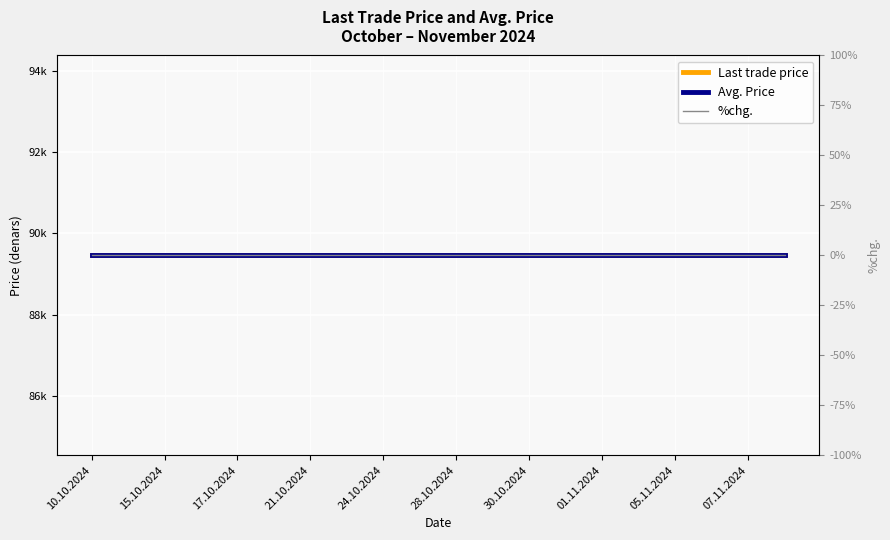

True or false: %chg. and Last trade price cross at least once.

False